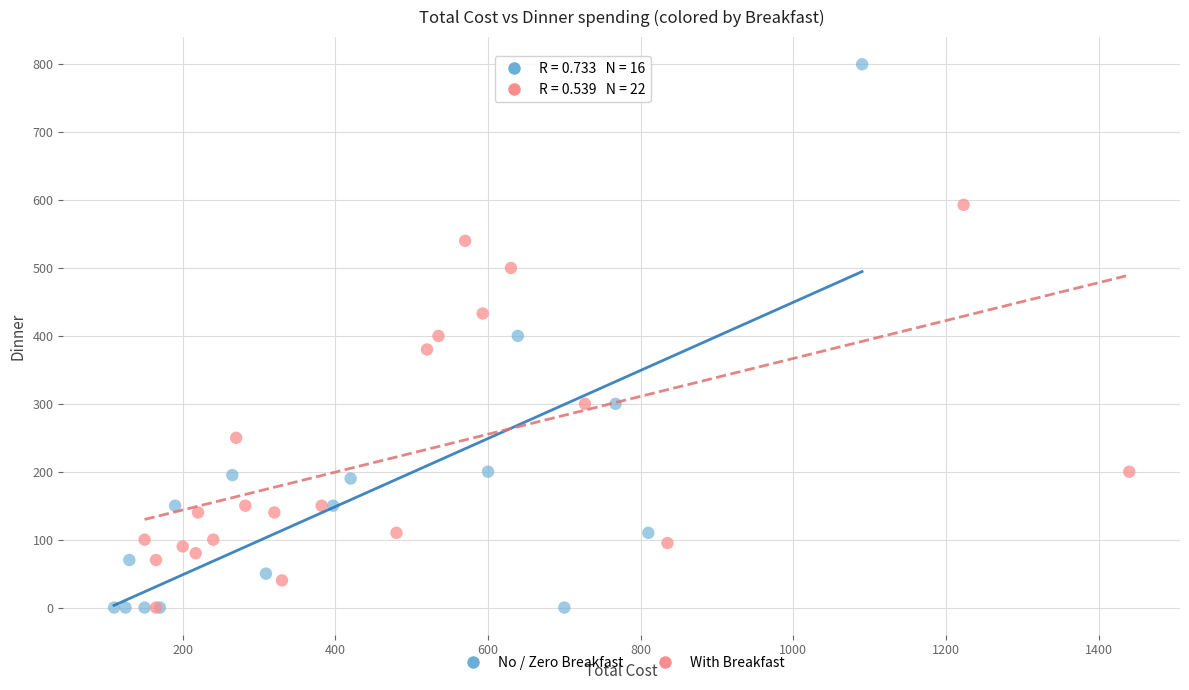

Which series has the largest Y range (max minus min)?

No / Zero Breakfast